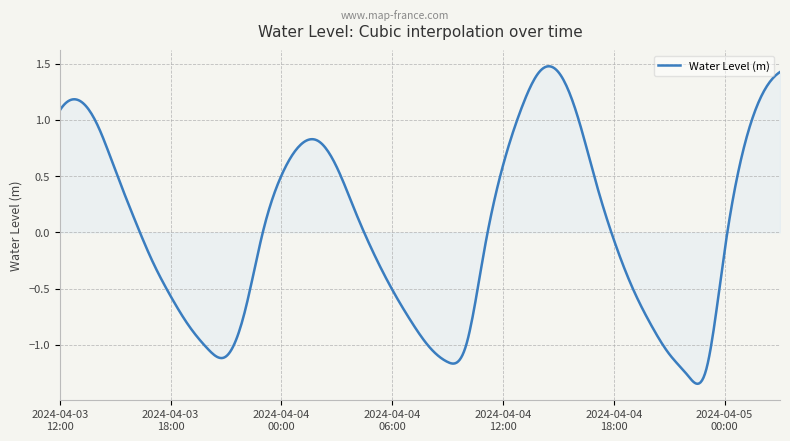

What is the difference between the maximum and minimum values?

2.8